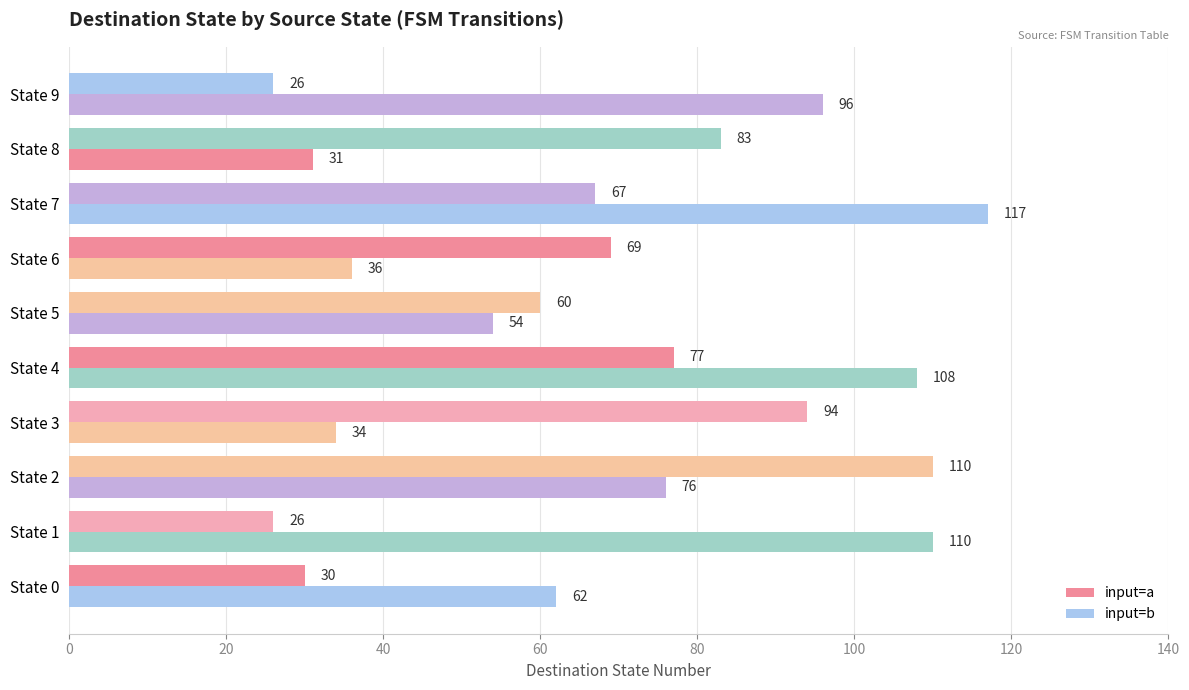

How many distinct data groups are displayed?

2